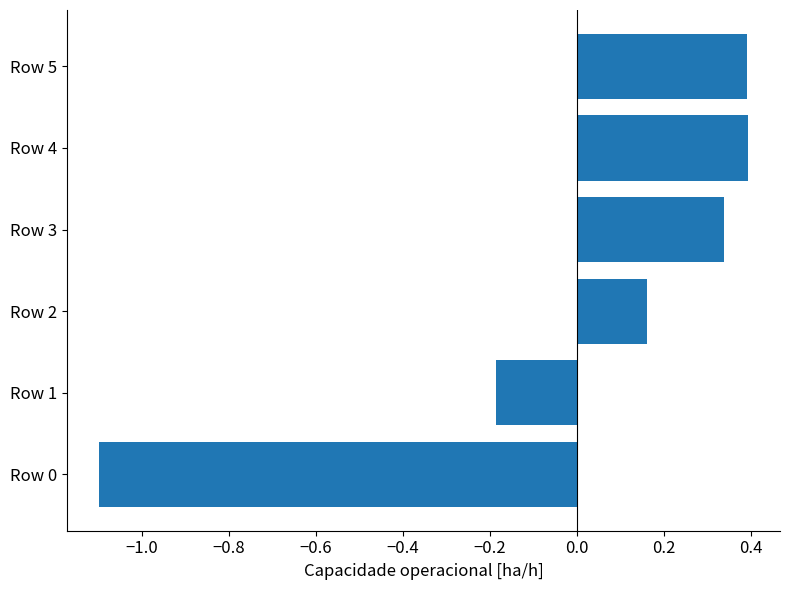

How many positive values are there?

4